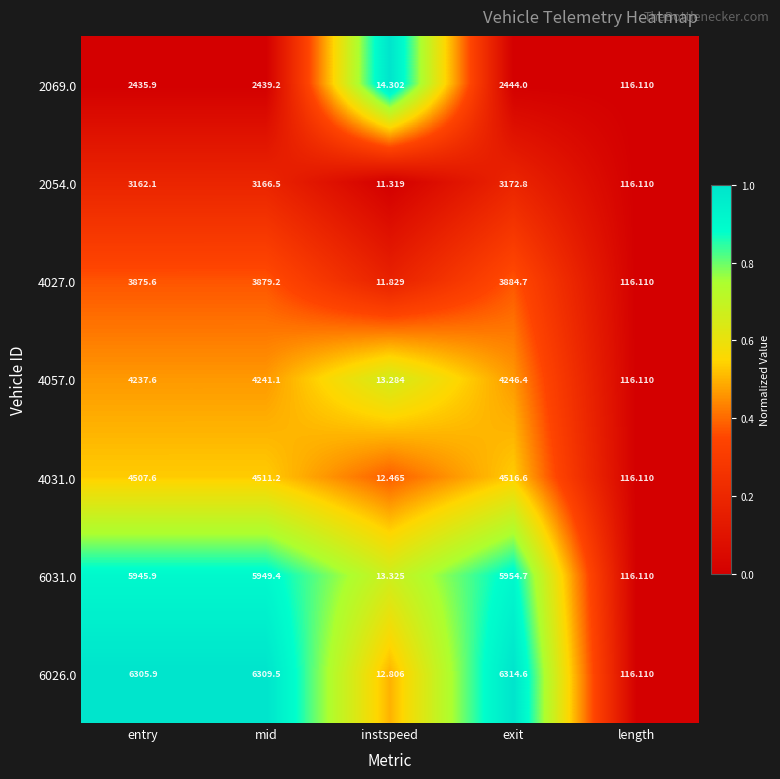

What is the total value across all series at entry?

30470.6